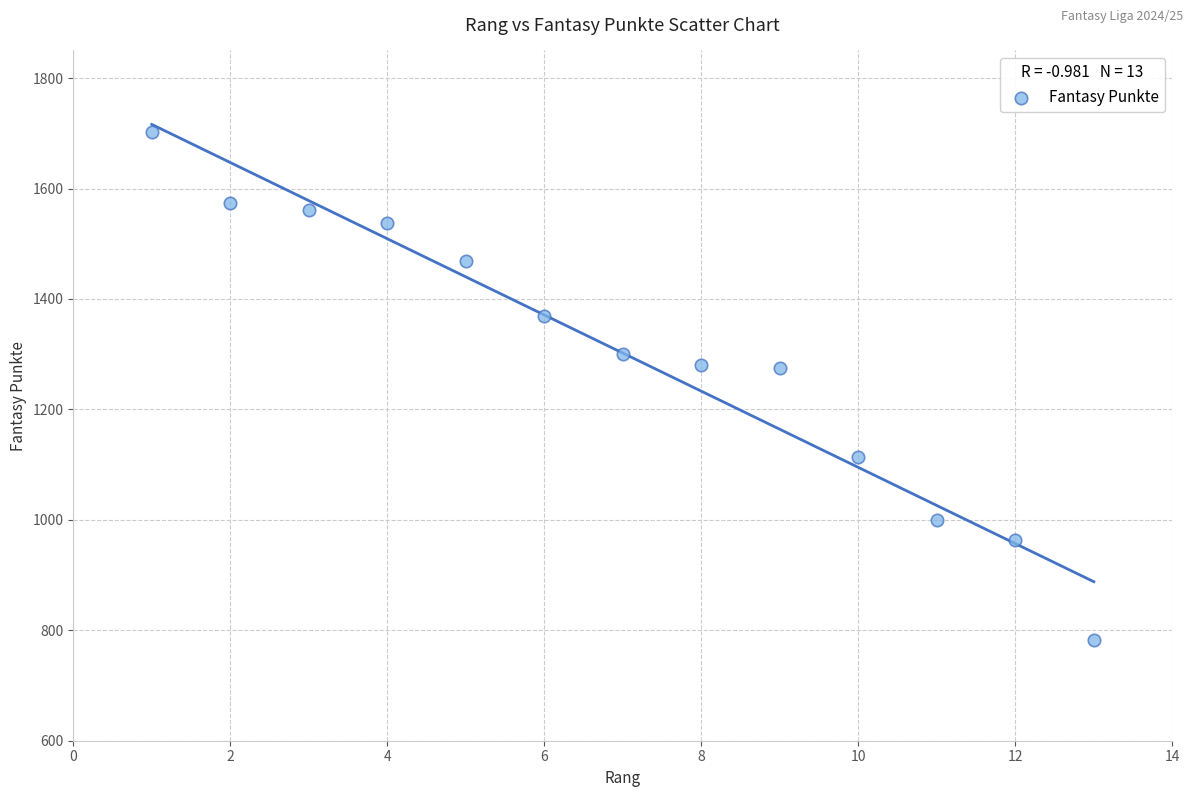

What is the range of Y values (max minus min)?

919